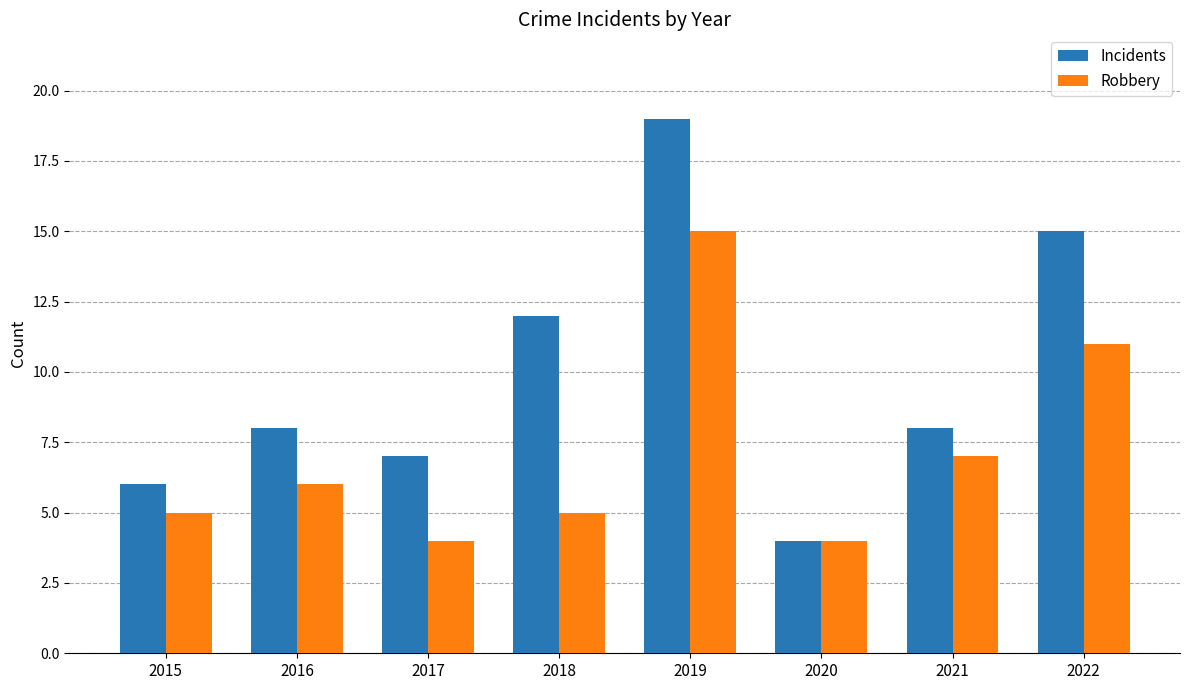

Reading left to right, transcribe all the data shown in this chart.

Incidents: 2015=6	2016=8	2017=7	2018=12	2019=19	2020=4	2021=8	2022=15
Robbery: 2015=5	2016=6	2017=4	2018=5	2019=15	2020=4	2021=7	2022=11